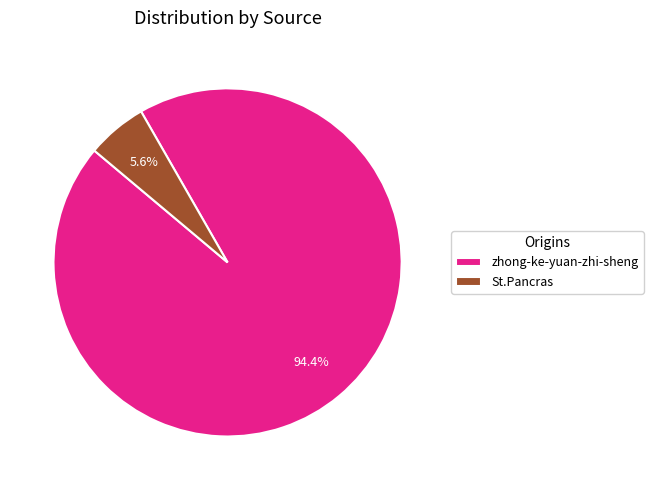

How many slices are in this pie chart?

2